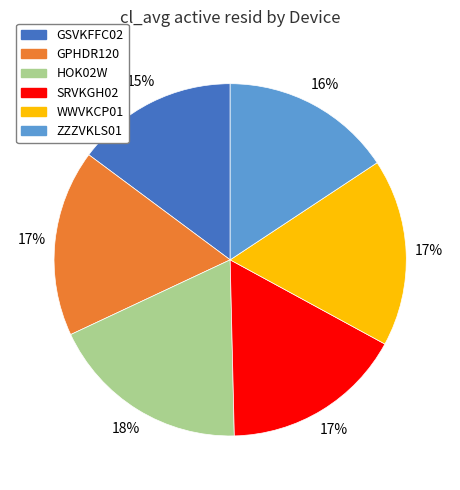

Is there a majority slice in this chart?

No